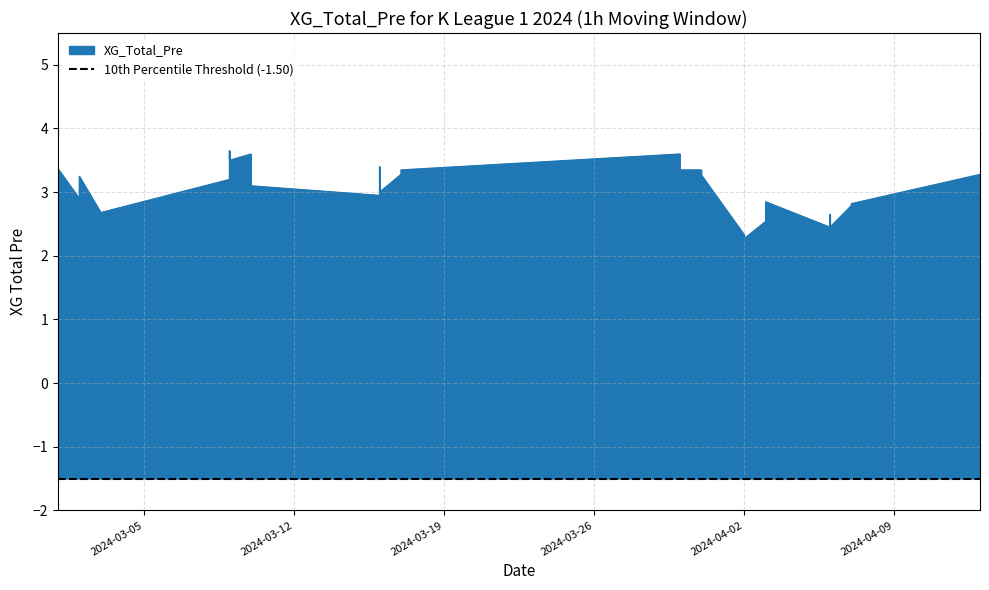

Is it true that the value at 2024-03-09 is 5.3?

False